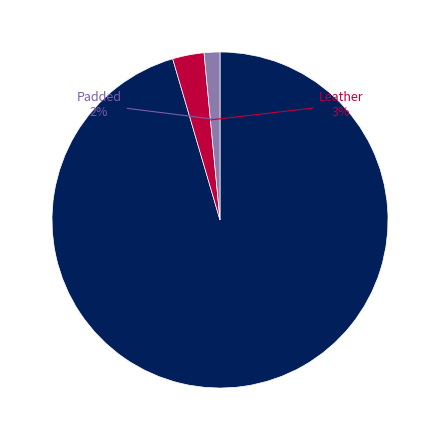

Count the number of slices in the pie.

3